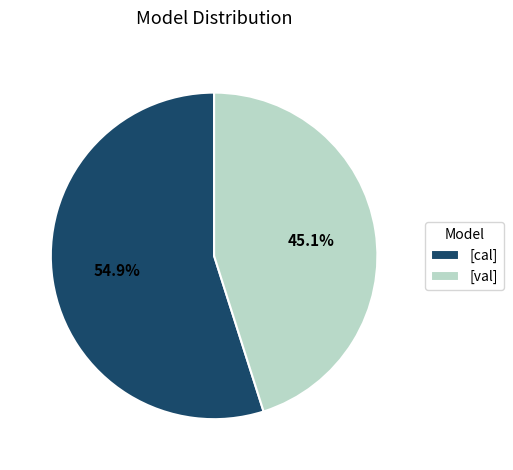

Which has a higher value, [val] or [cal]?

[cal]